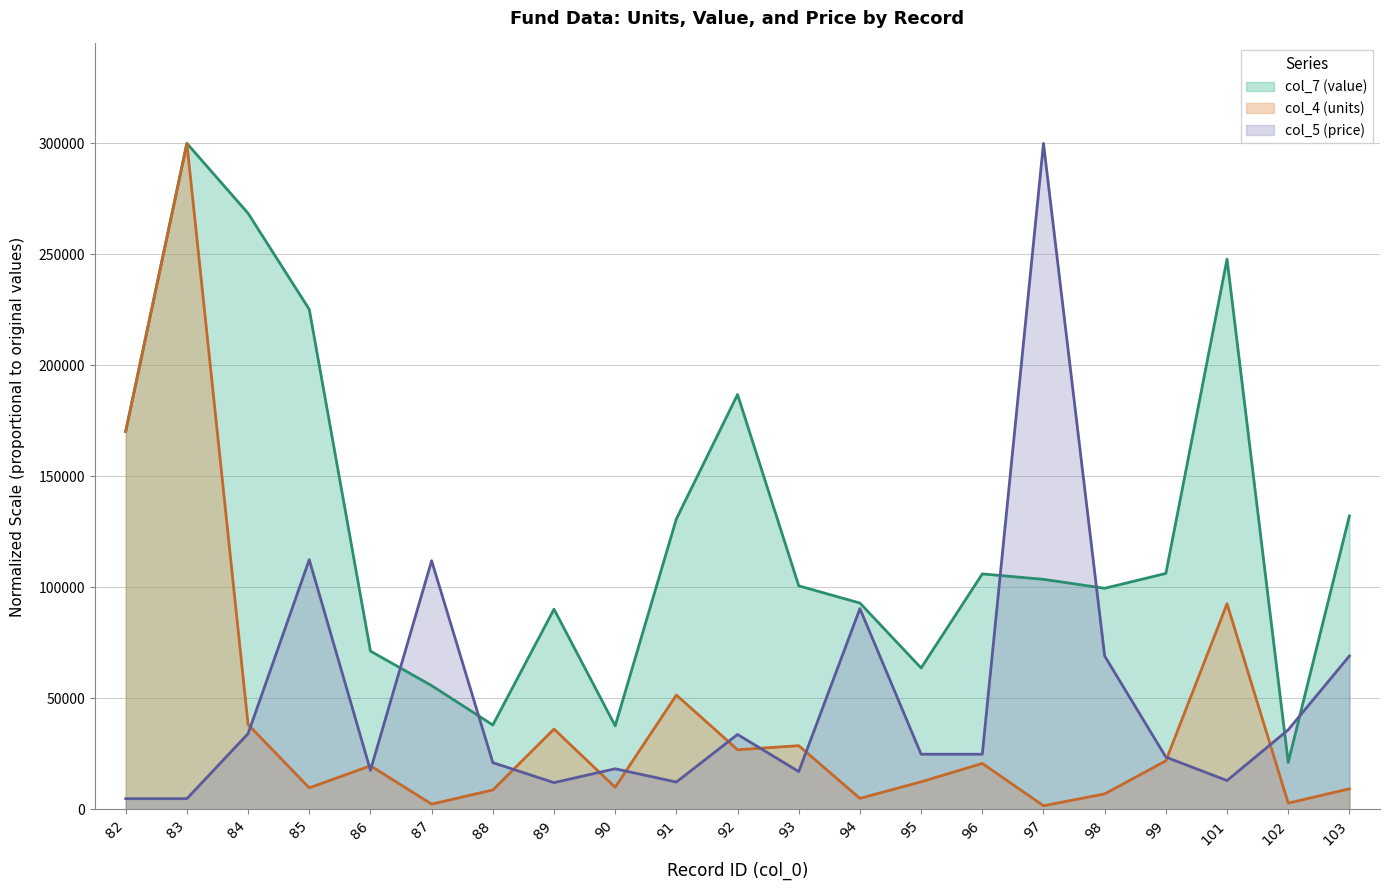

Reading right to left, list all the values displayed in this chart.

col_4 (units): 103=9312.8	102=2871.8	101=92643.9	99=21928.4	98=7015.4	97=1682.1	96=20746.3	95=12461.3	94=5002.2	93=28732.3	92=26920.9	91=51540.2	90=10006.4	89=36201.5	88=8783.2	87=2425.5	86=19682.2	85=9746.2	84=38272.2	83=300000.0	82=170278.6
col_7 (value): 103=132220.0	102=21207.4	101=247859.1	99=106306.2	98=99624.9	97=103655.4	96=106089.4	95=63729.7	94=92970.4	93=100733.6	92=186888.6	91=130868.0	90=37679.9	89=90211.2	88=38053.7	87=55780.9	86=71331.3	85=225231.7	84=268504.4	83=300000.0	82=170278.3
col_5 (price): 103=69121.9	102=35884.1	101=13025.0	99=23599.7	98=69121.9	97=300000.0	96=24895.6	95=24895.6	94=90467.2	93=17065.4	92=33793.2	91=12360.7	90=18334.7	89=12088.4	88=21105.7	87=112030.3	86=17642.6	85=112498.6	84=34152.5	83=4868.0	82=4868.0